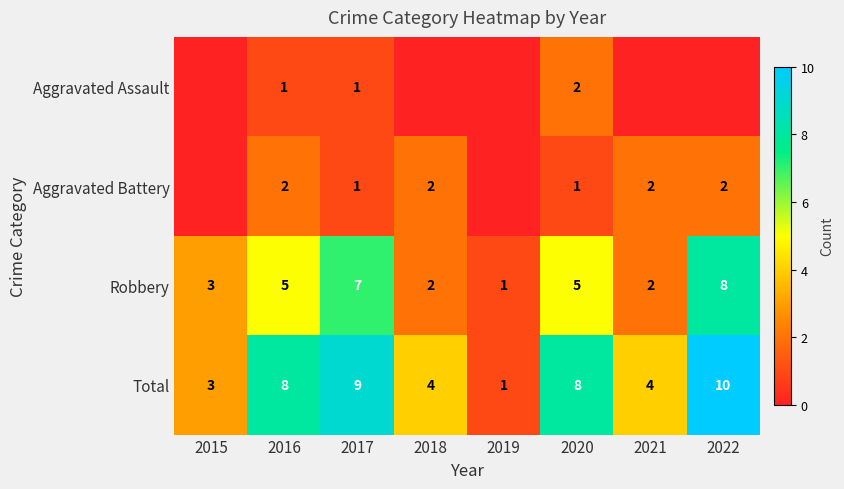

What is the spread (max minus min) of values at 2020?

7